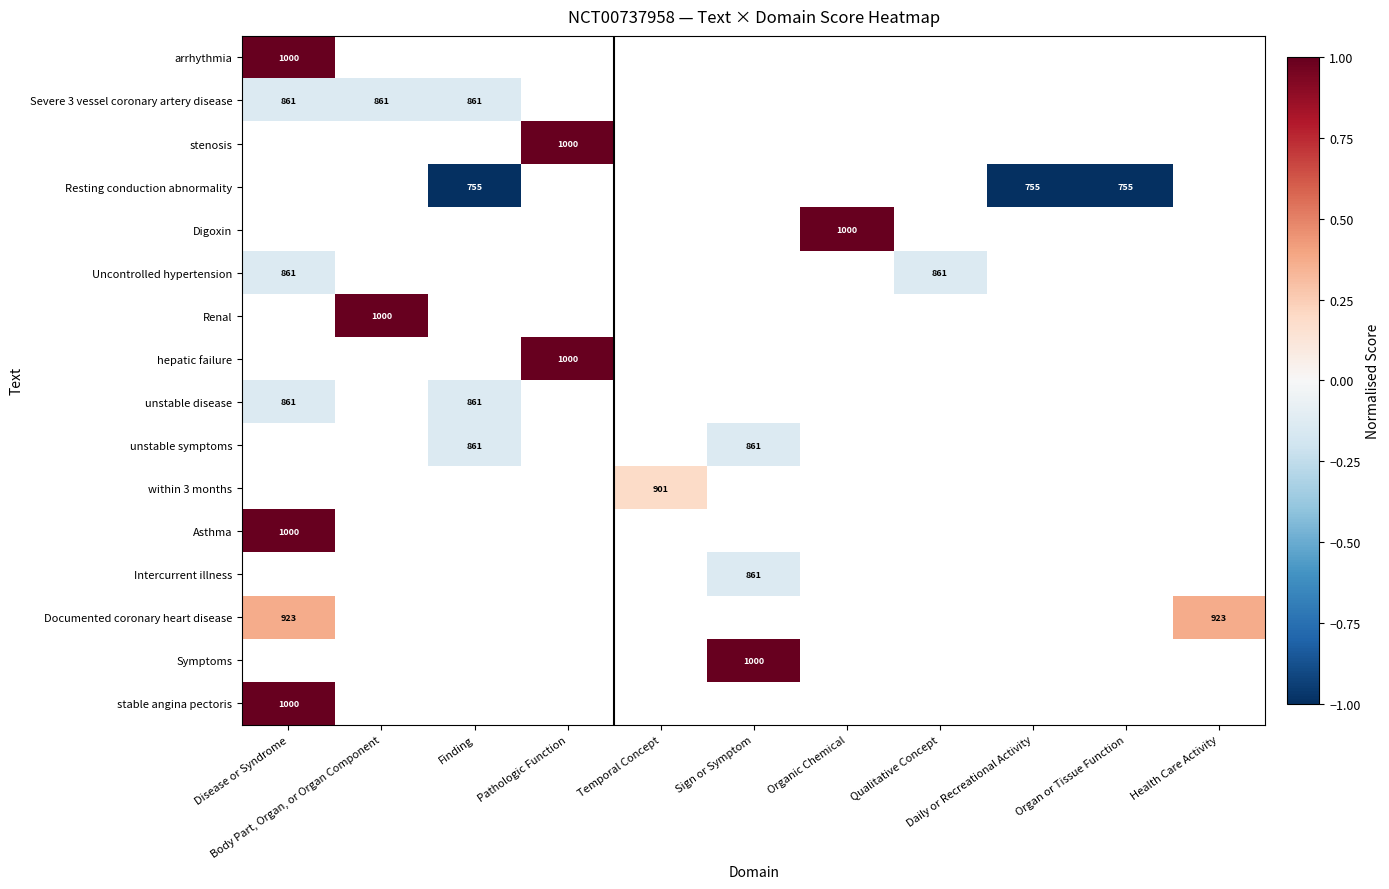

Rank the series at Disease or Syndrome from lowest to highest value.

Severe 3 vessel coronary artery disease, stenosis, Resting conduction abnormality, Digoxin, Uncontrolled hypertension, Renal, hepatic failure, unstable disease, unstable symptoms, within 3 months, Asthma, Intercurrent illness, Documented coronary heart disease, Symptoms, stable angina pectoris, arrhythmia